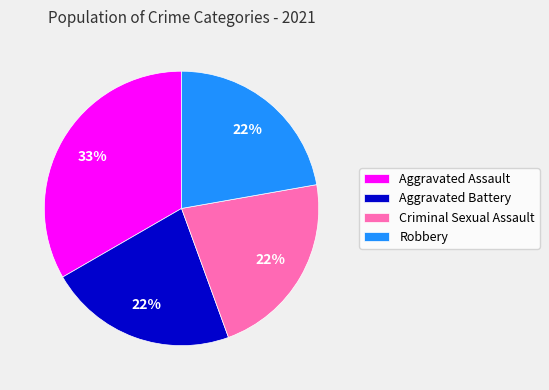

Approximately how many times larger is the value at Aggravated Assault compared to Aggravated Battery?

1.5